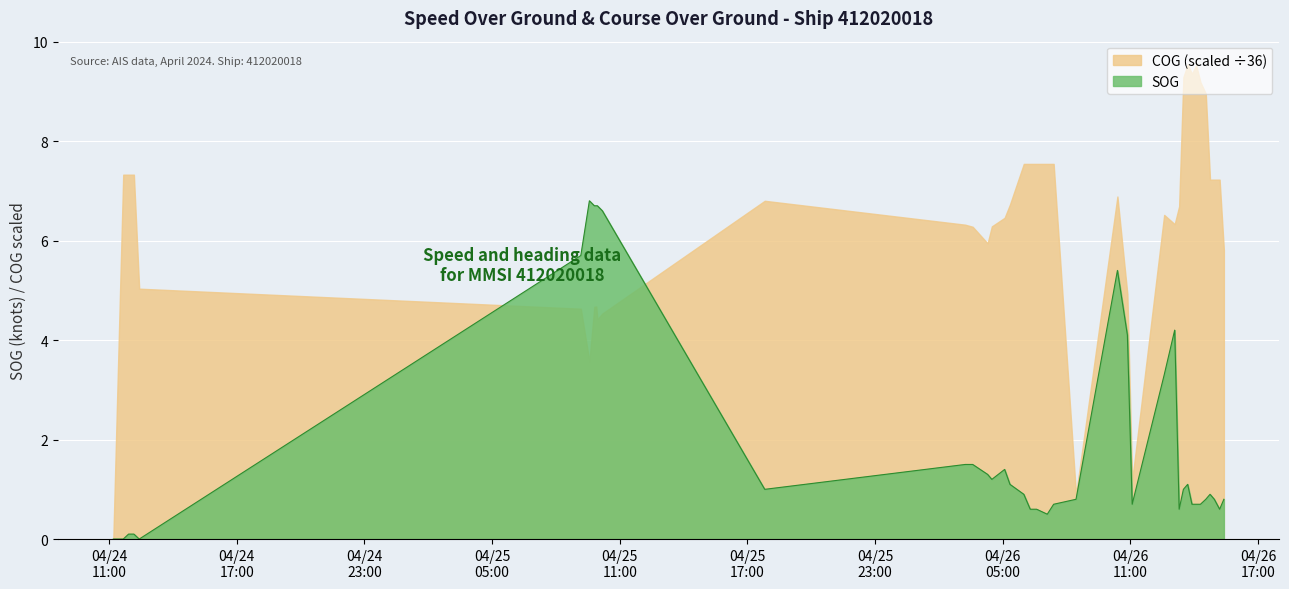

Rank the series by their maximum value, from lowest to highest.

SOG, COG (scaled ÷36)